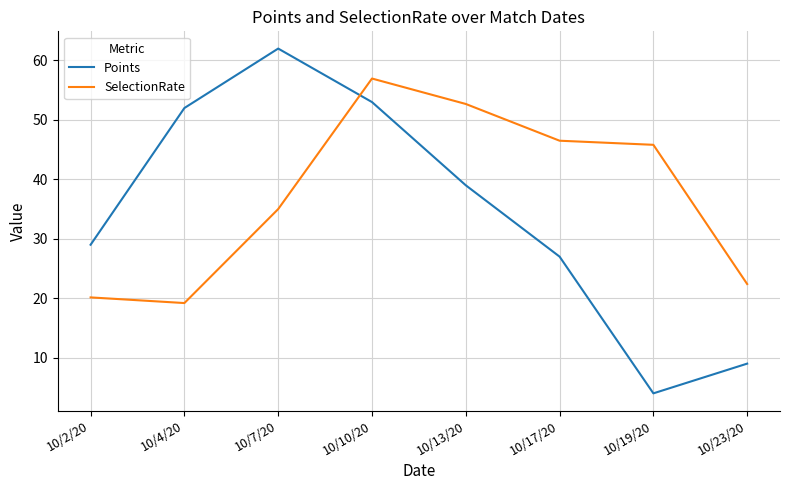

What is the greatest value displayed?

62.0